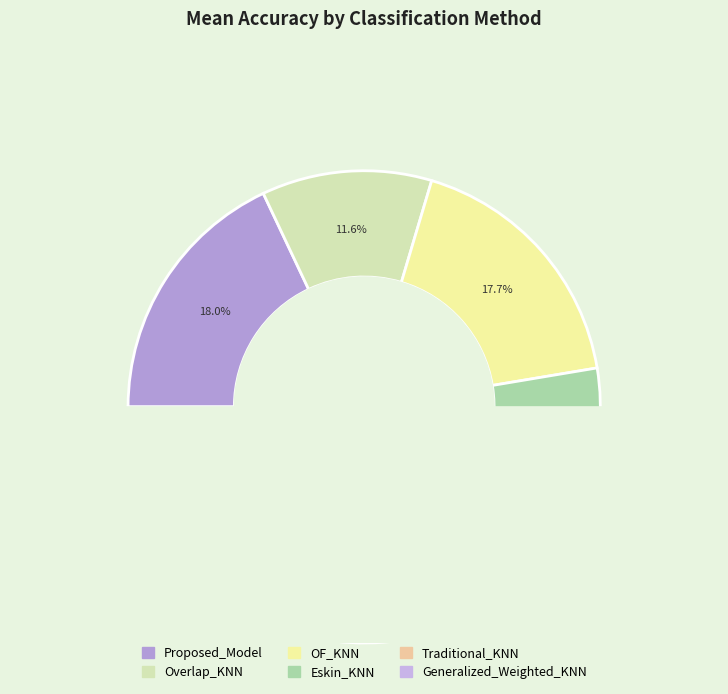

Is Generalized_Weighted_KNN the majority of the pie?

No